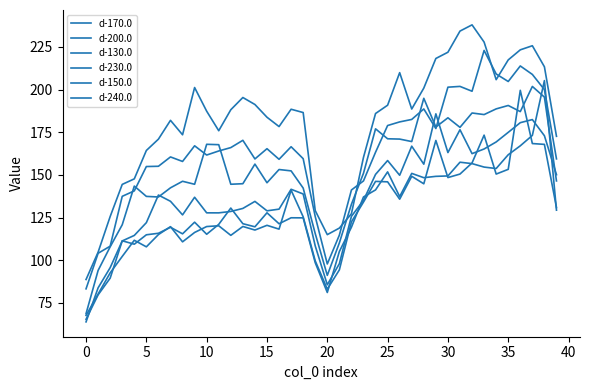

Is this an area chart (filled region under the line)?

No